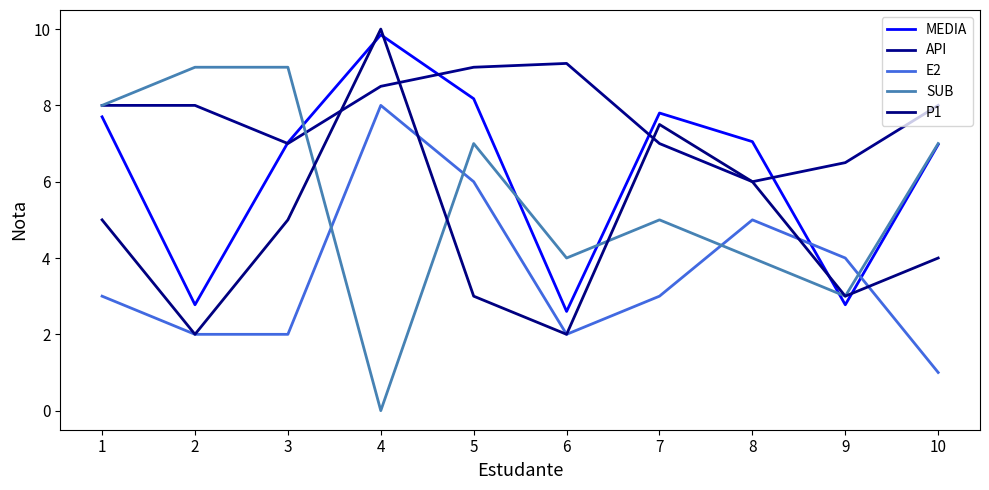

The value of MEDIA at 6 is 1.3. True or false?

False